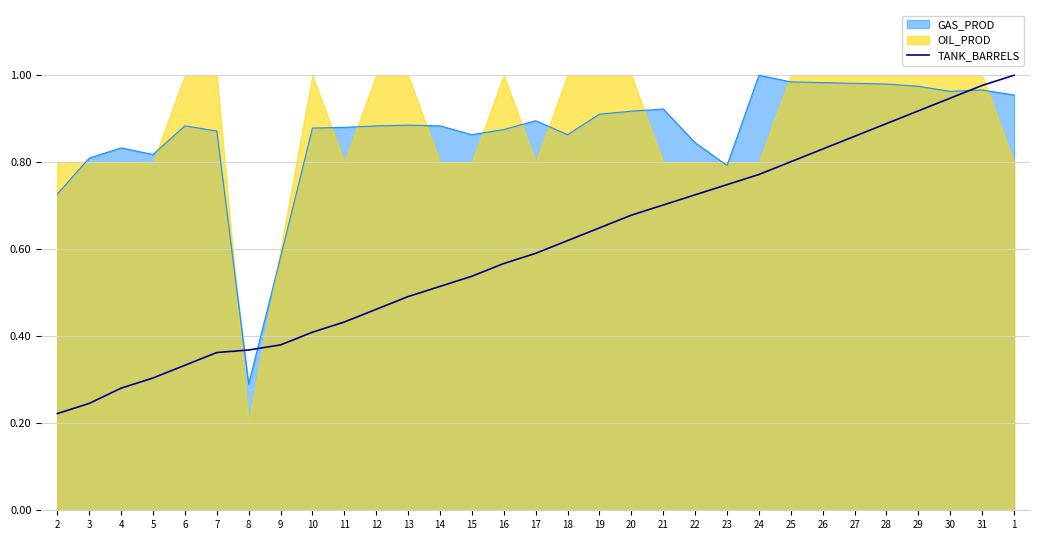

Which has a higher value, 27 or 3?

27